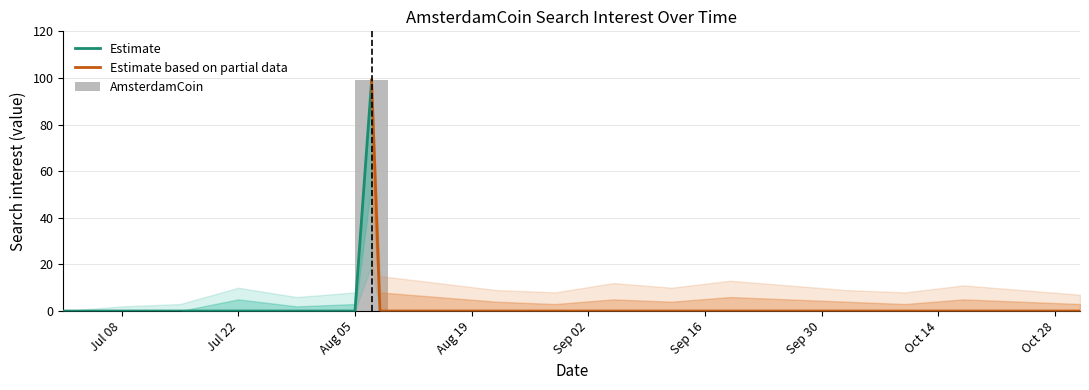

True or false: the data shows 0 at 2018/07/29.

True